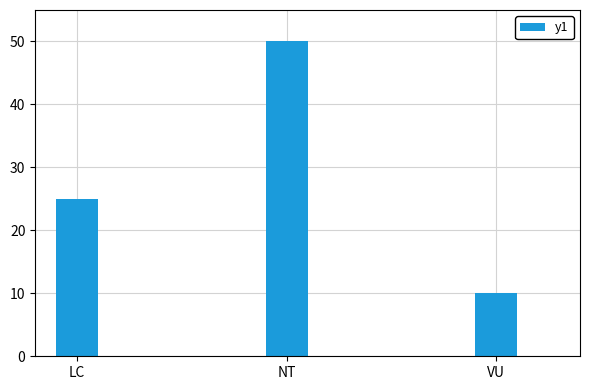

What is the change in value from LC to VU?

-15